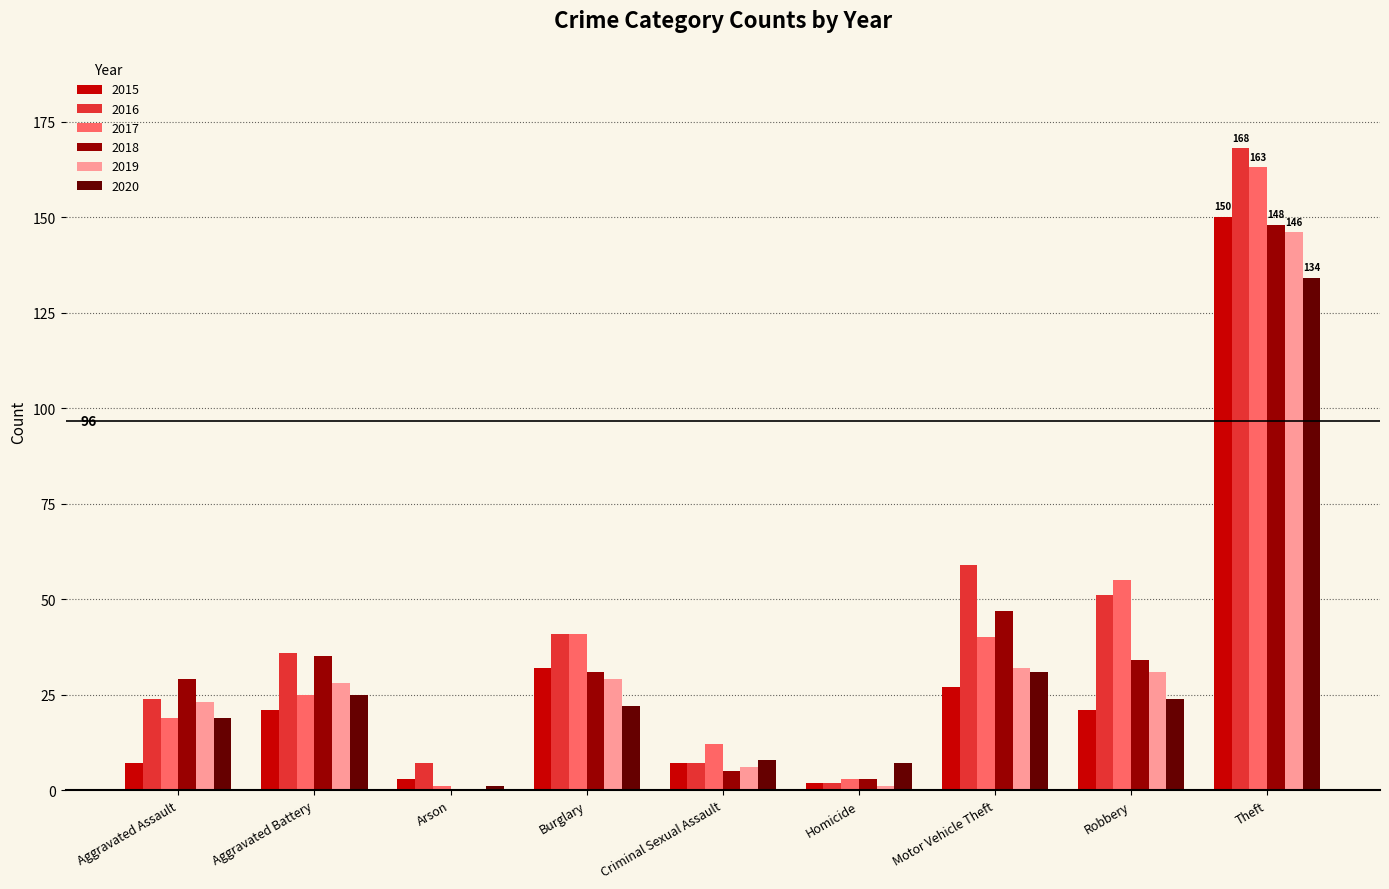

Does the chart contain stacked bars?

No